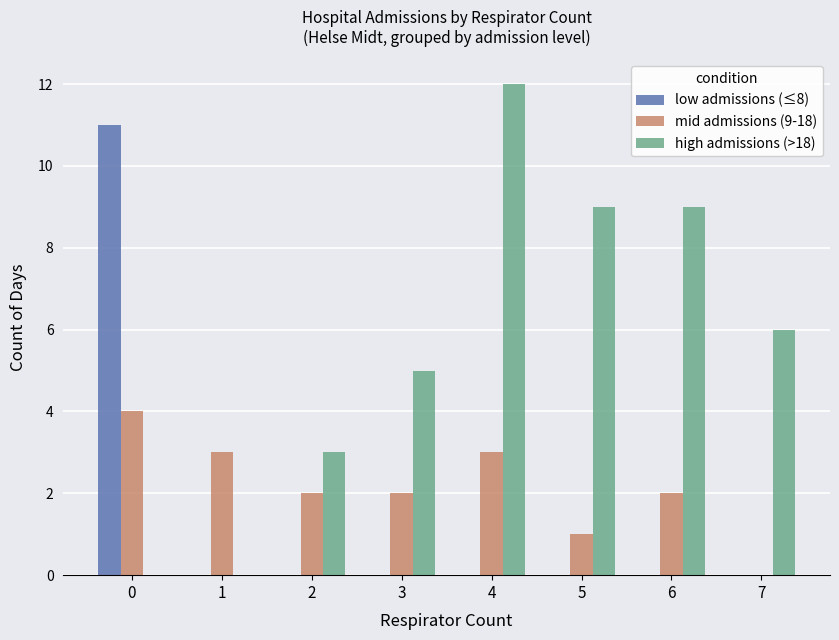

Reading left to right, what are all the values shown in this chart?

low admissions (≤8): 0=11	1=0	2=0	3=0	4=0	5=0	6=0	7=0
mid admissions (9-18): 0=4	1=3	2=2	3=2	4=3	5=1	6=2	7=0
high admissions (>18): 0=0	1=0	2=3	3=5	4=12	5=9	6=9	7=6